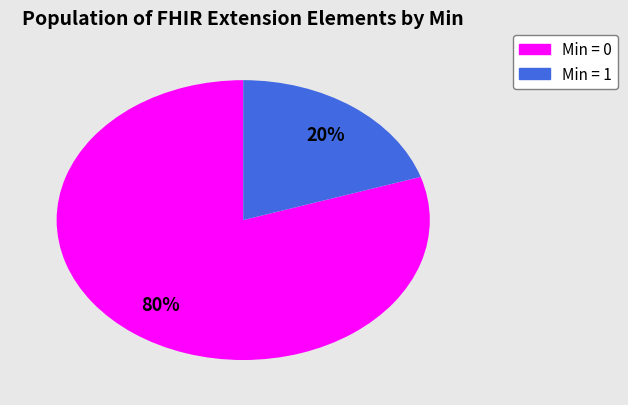

To the nearest percent, what is the average slice percentage?

50%